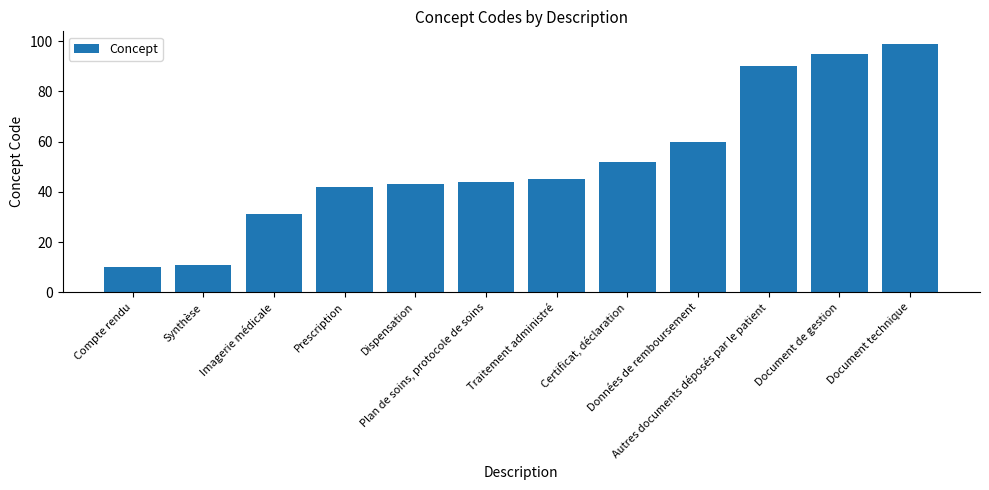

Does the chart contain stacked bars?

No